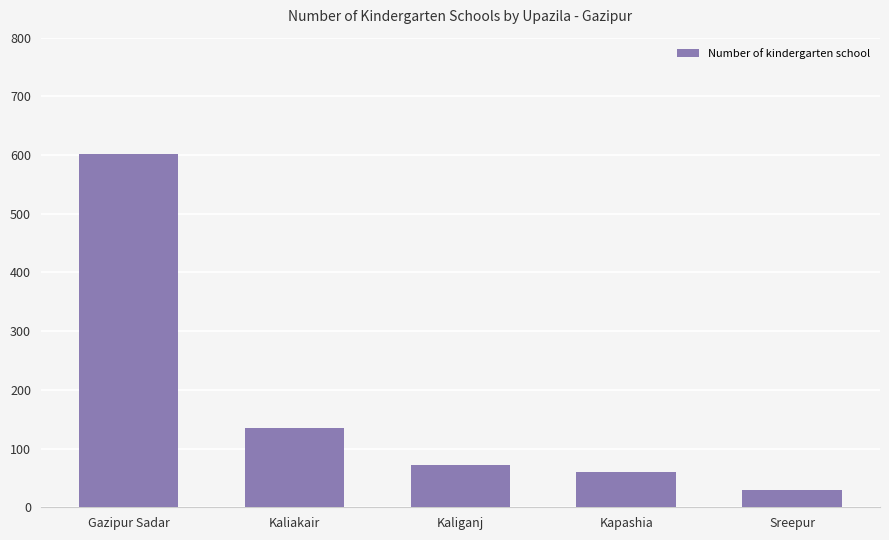

Where is the data nearest to the value 315?

Kaliakair